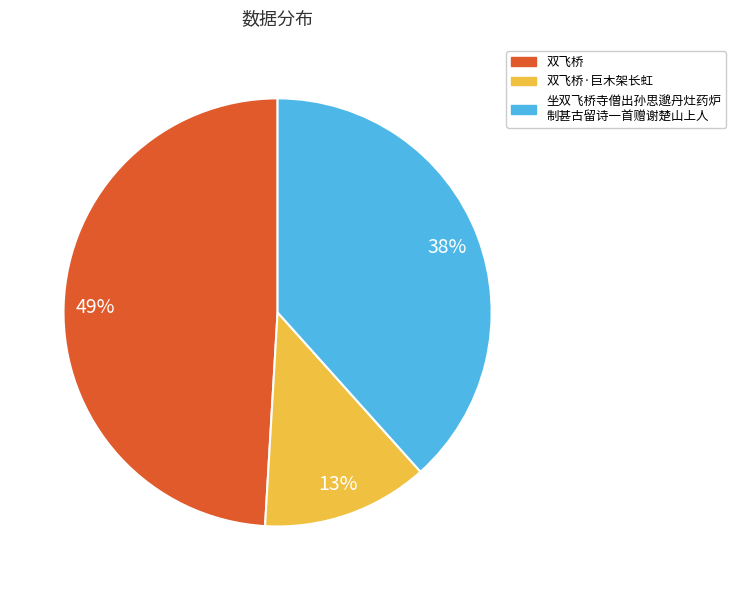

To the nearest percent, what is the average slice percentage?

33%